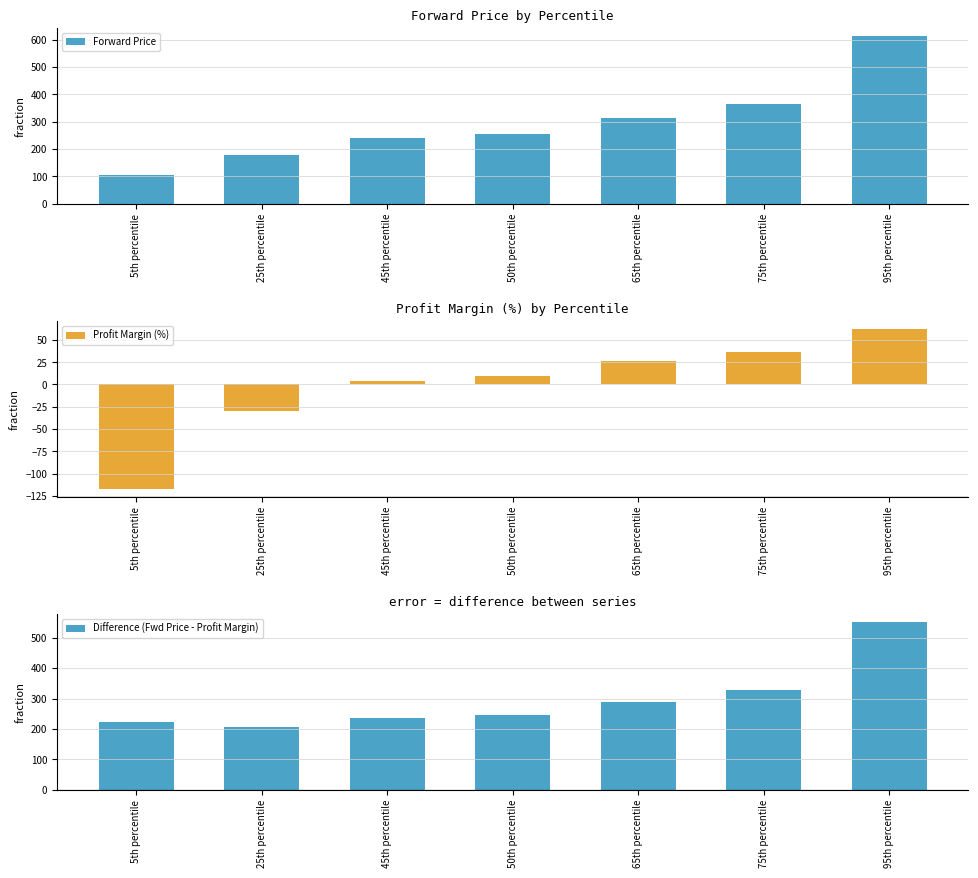

What is the label of the 2nd bar from the right?

75th percentile